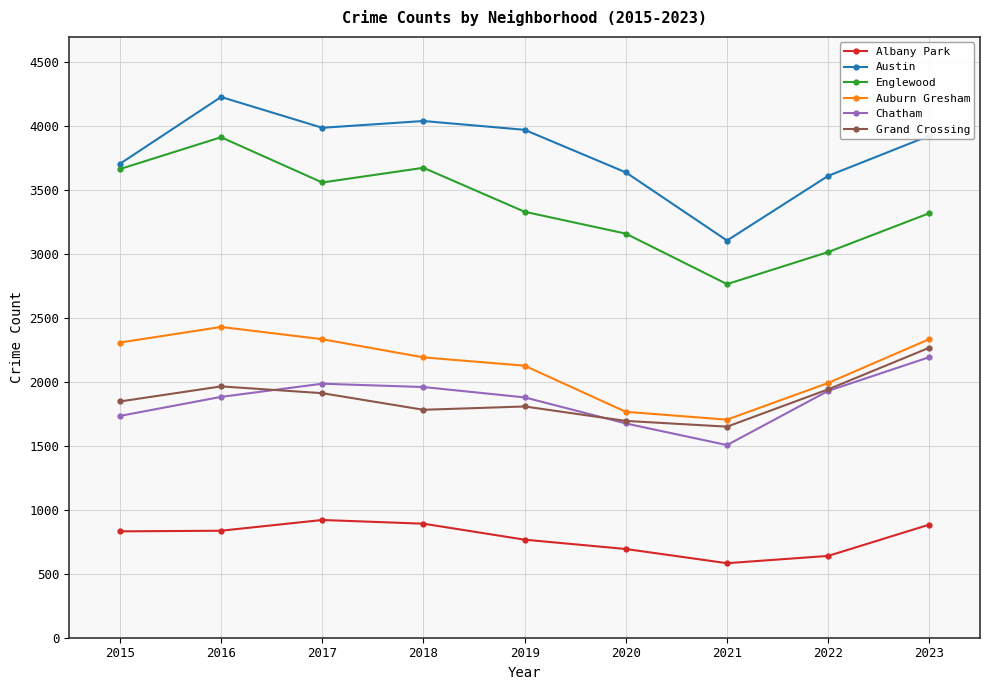

Is it true that Albany Park equals 945 at 2021?

False